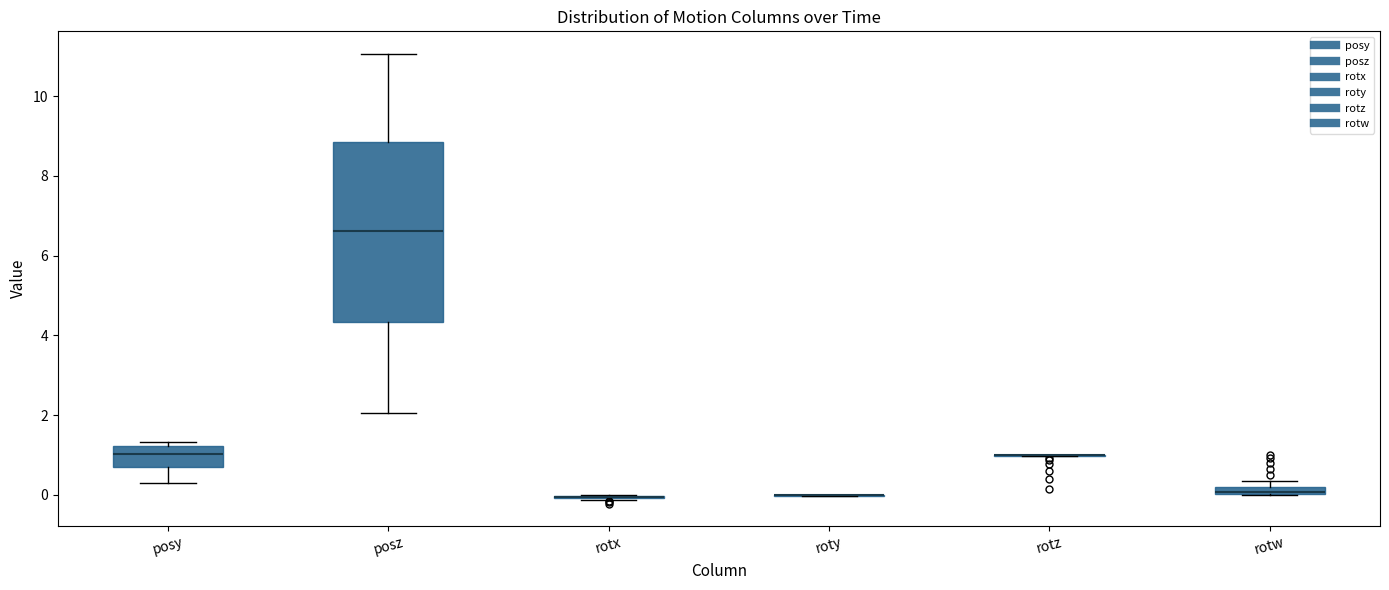

Where does the median line of the box for posy sit on the y-axis? The values are not printed on the chart, so give them approximately, as read against the axis.

1.0